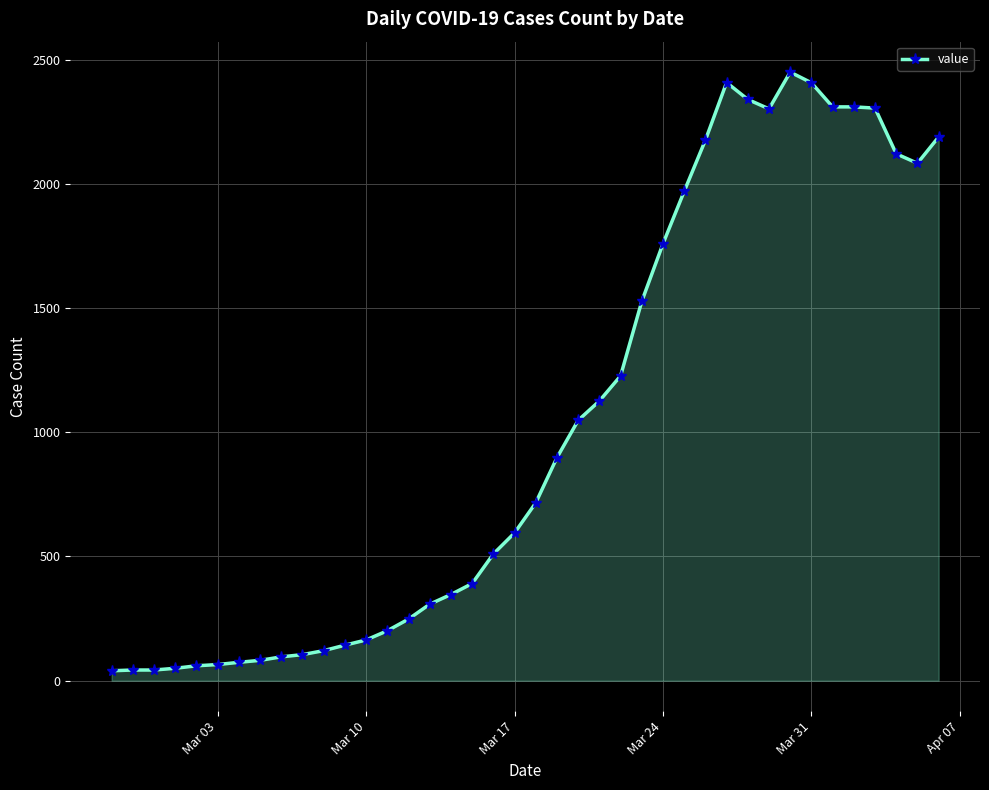

What is the average value?

1034